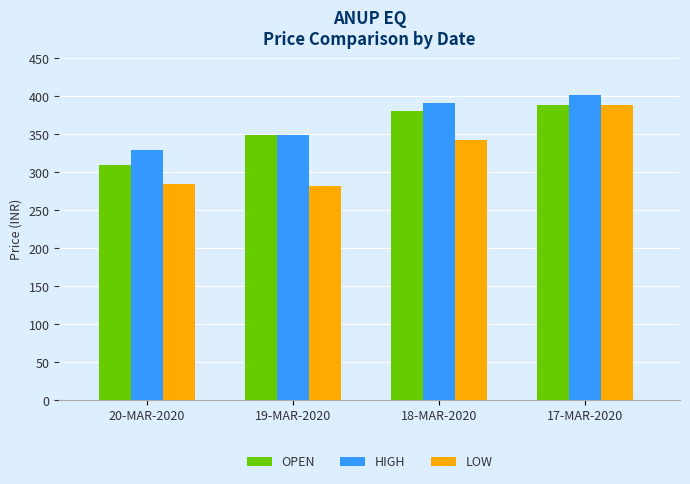

What is the smallest value displayed?

281.3